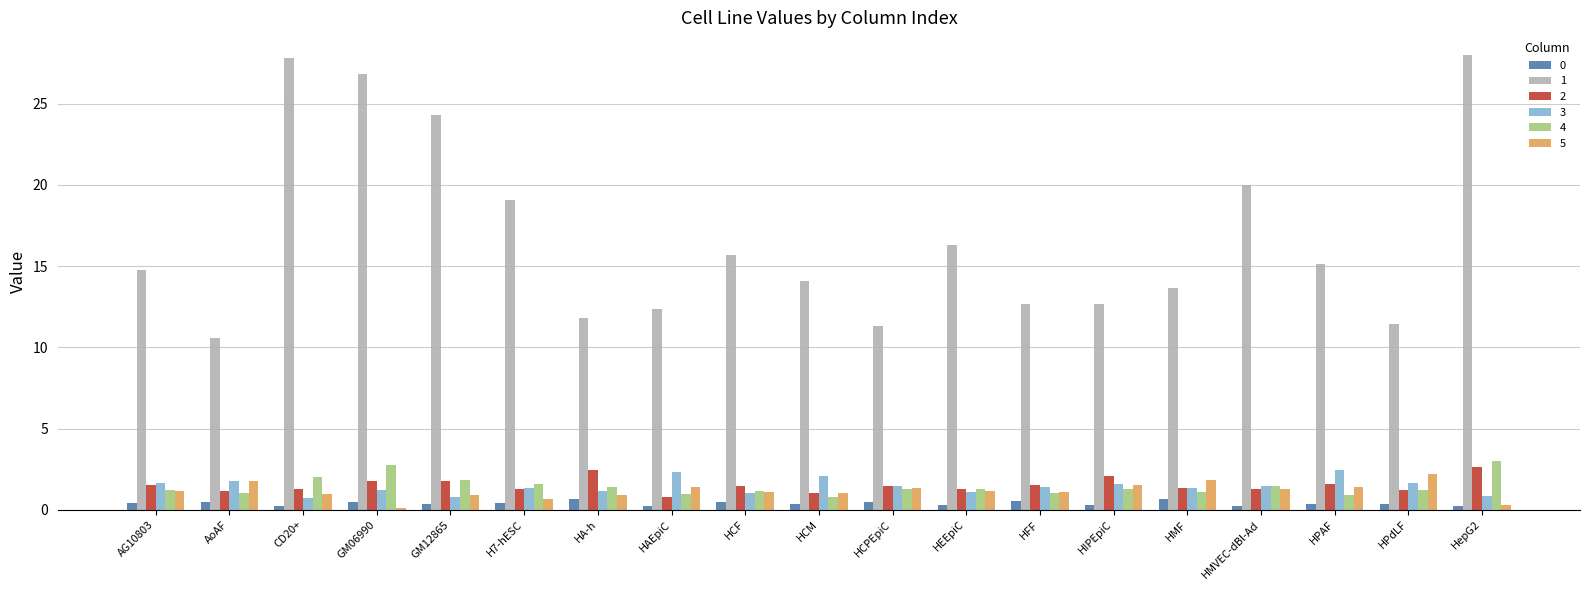

What is the label of the 6th bar from the right?

HIPEpiC